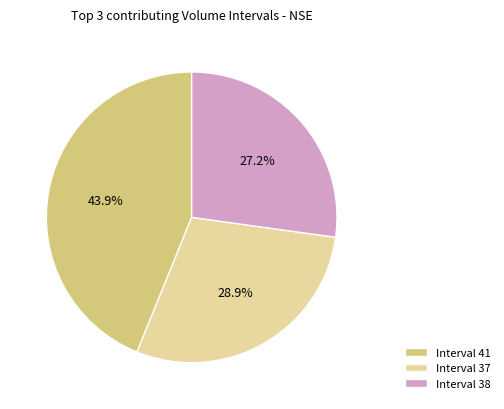

To the nearest percent, what is the difference between the largest and smallest slice percentages?

17%